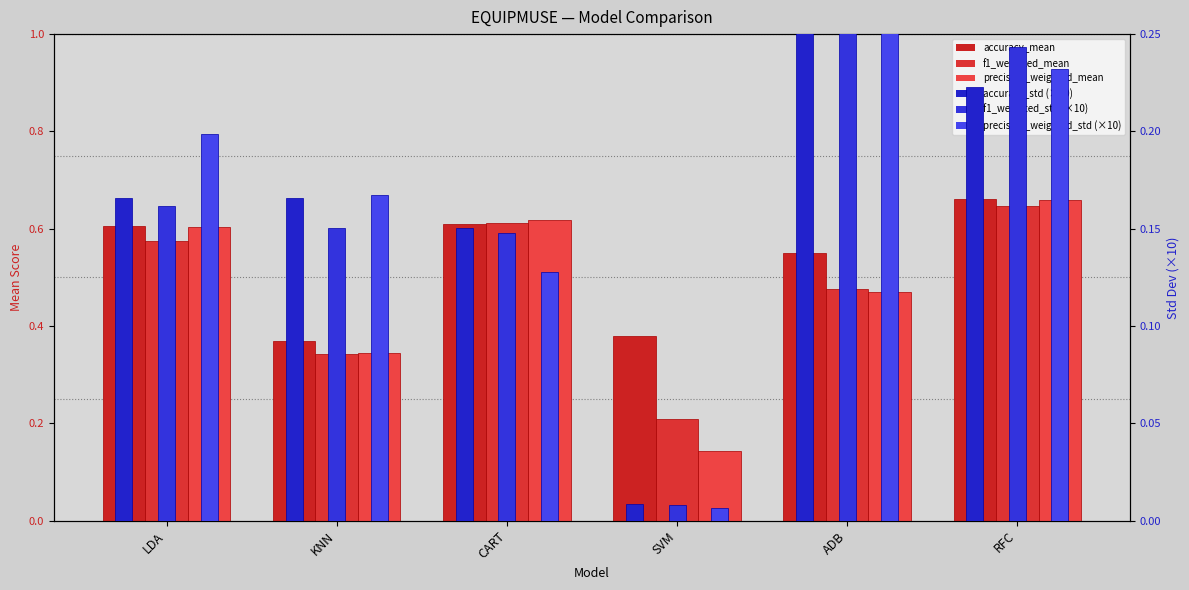

What is the value of the precision_weighted_mean bar at the 5th from the left?

0.5